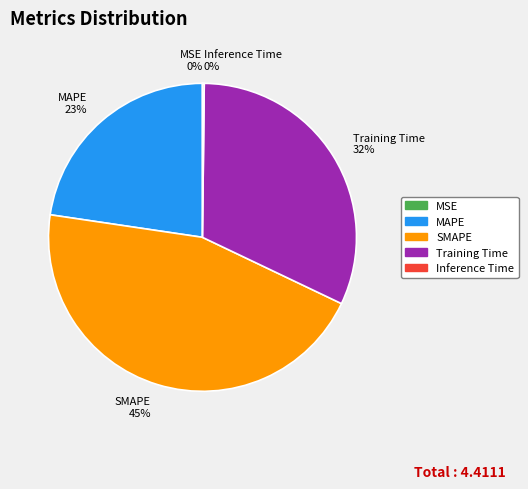

Which has a higher value, MAPE 23% or Training Time 32%?

Training Time 32%